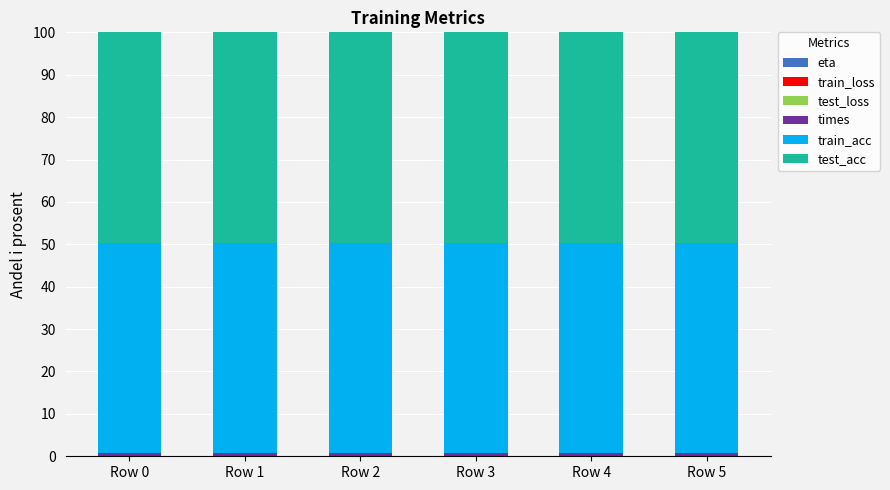

Between Row 2 and Row 5, which series saw the biggest shift?

times